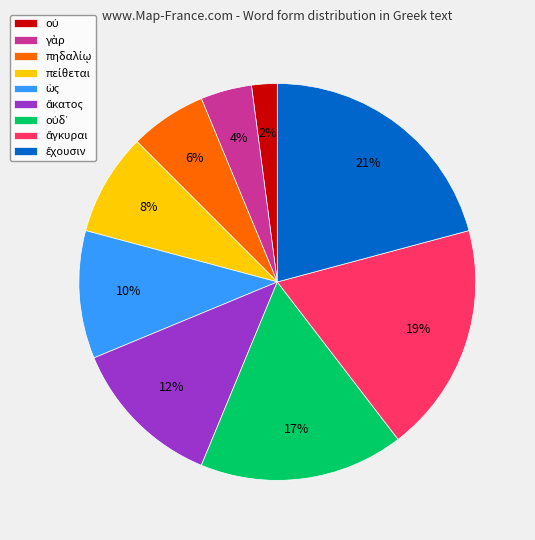

To the nearest percent, what is the difference between the largest and smallest slice percentages?

19%